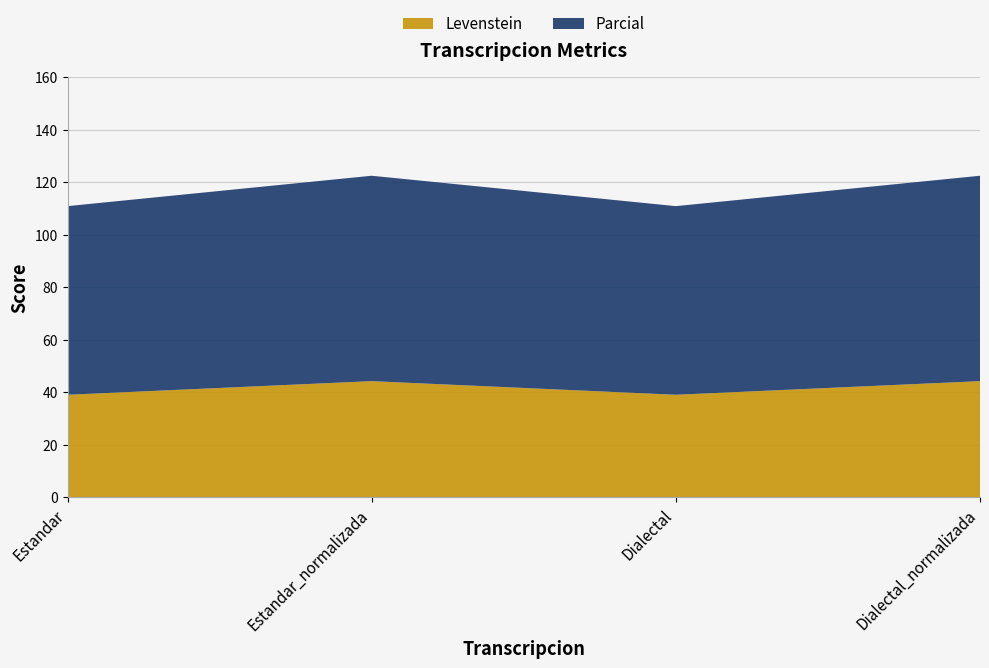

Reading left to right, list all the values displayed in this chart.

Levenstein: 39.0	44.2	39.0	44.2
Parcial: 71.9	78.3	71.9	78.3